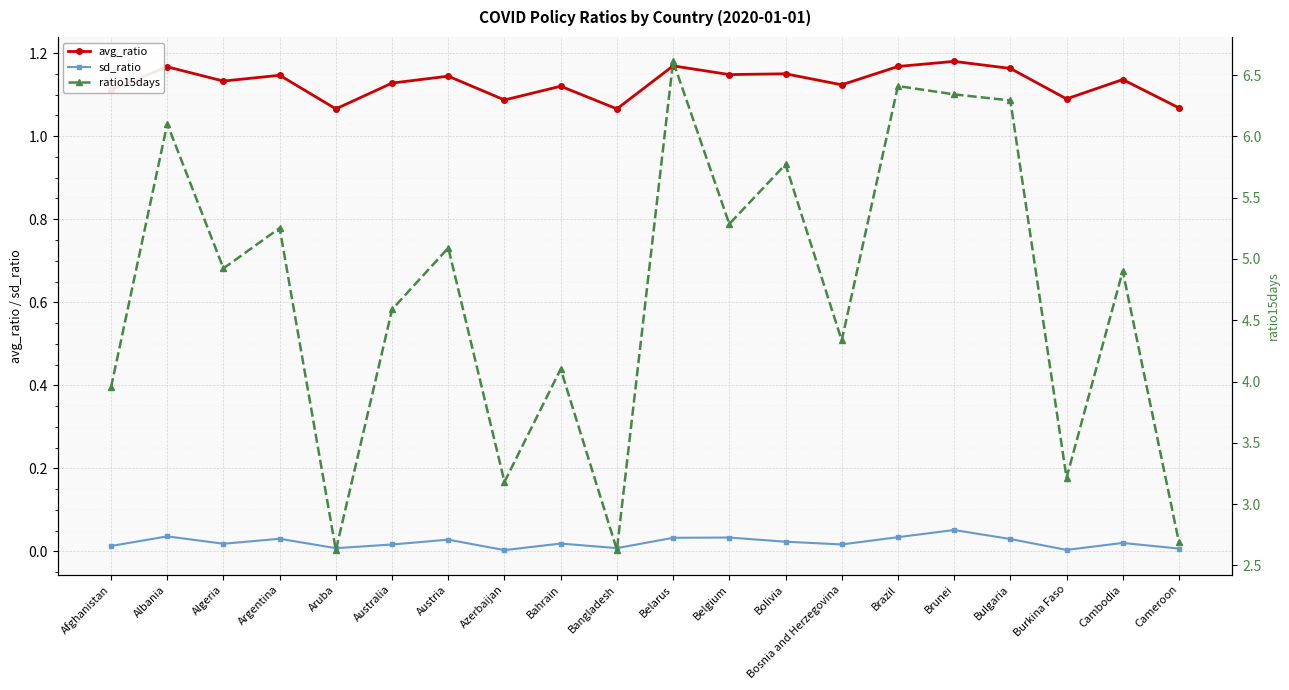

Between Afghanistan and Algeria, which series saw the biggest shift?

ratio15days